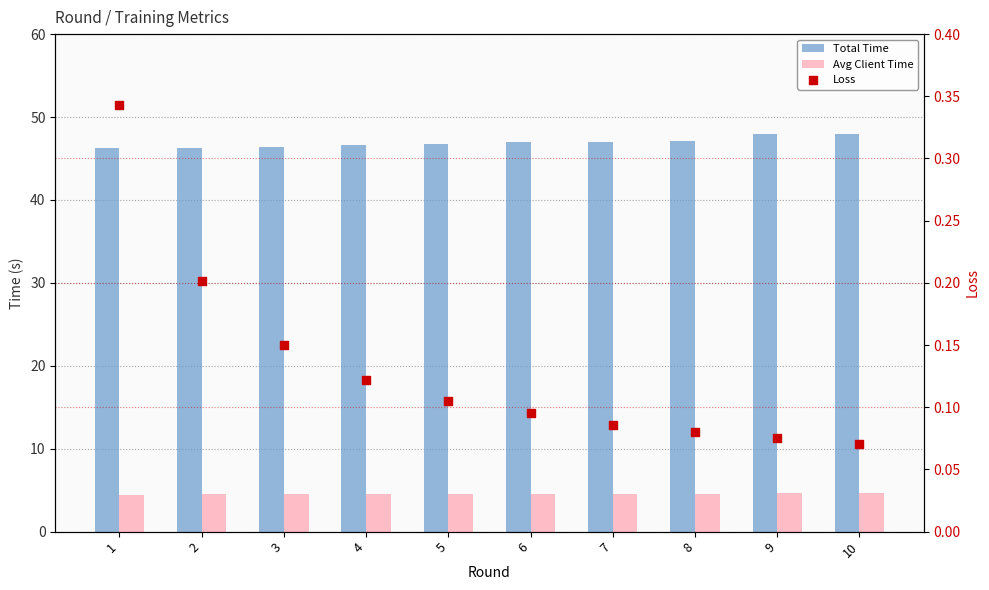

Which series contains the lowest Y value?

Loss